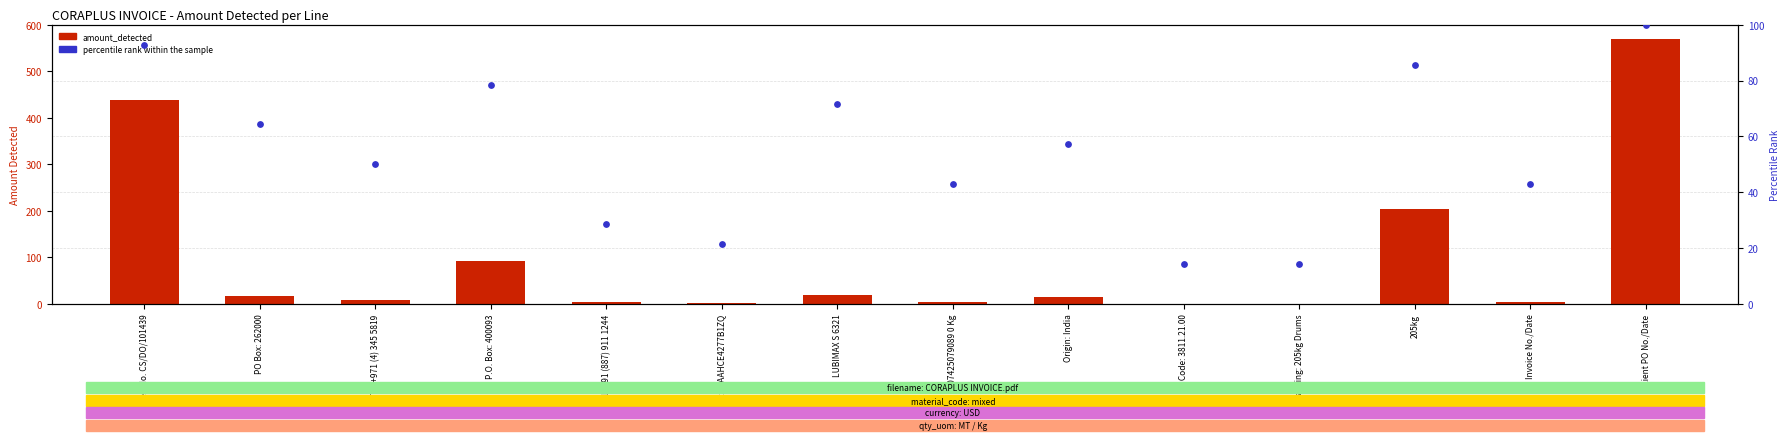

Which series has the largest total across all categories?

amount_detected